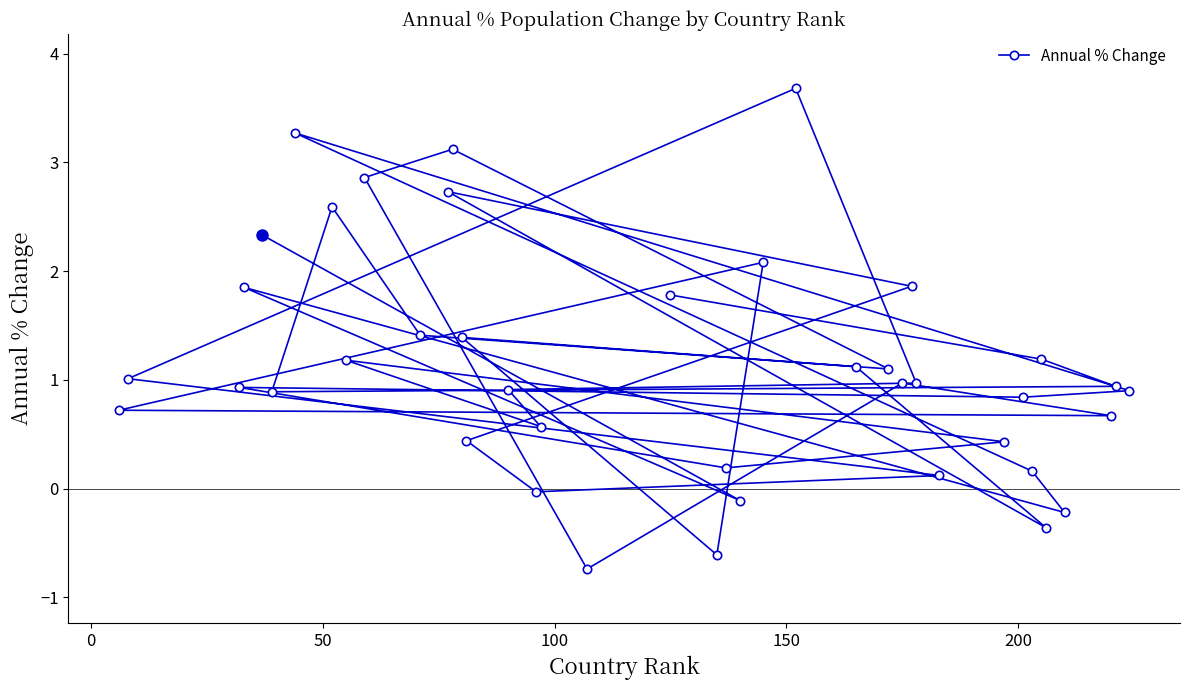

How many values are above zero?

34